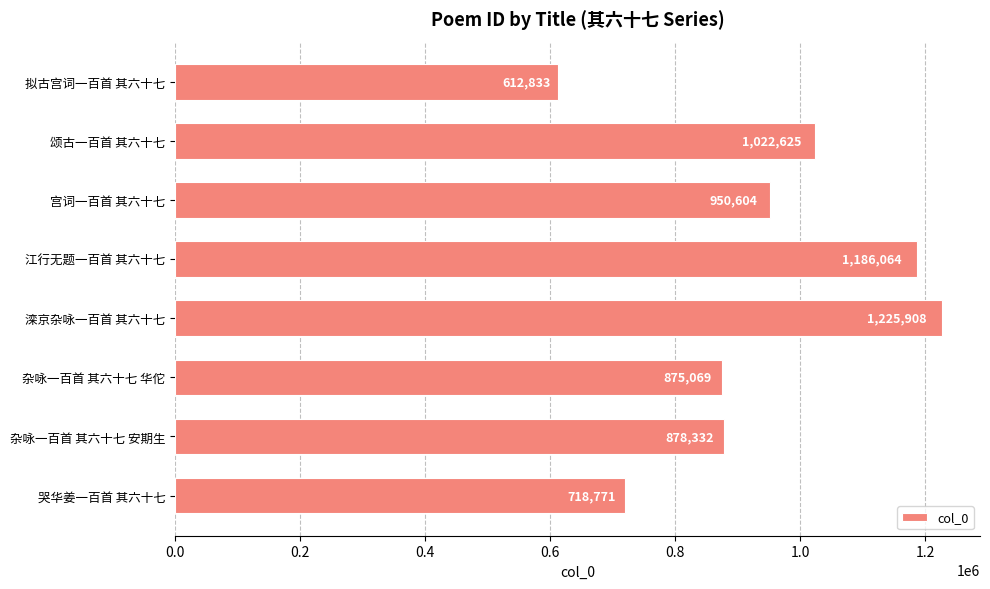

Rank the categories by value from highest to lowest.

滦京杂咏一百首 其六十七, 江行无题一百首 其六十七, 颂古一百首 其六十七, 宫词一百首 其六十七, 杂咏一百首 其六十七 安期生, 杂咏一百首 其六十七 华佗, 哭华姜一百首 其六十七, 拟古宫词一百首 其六十七